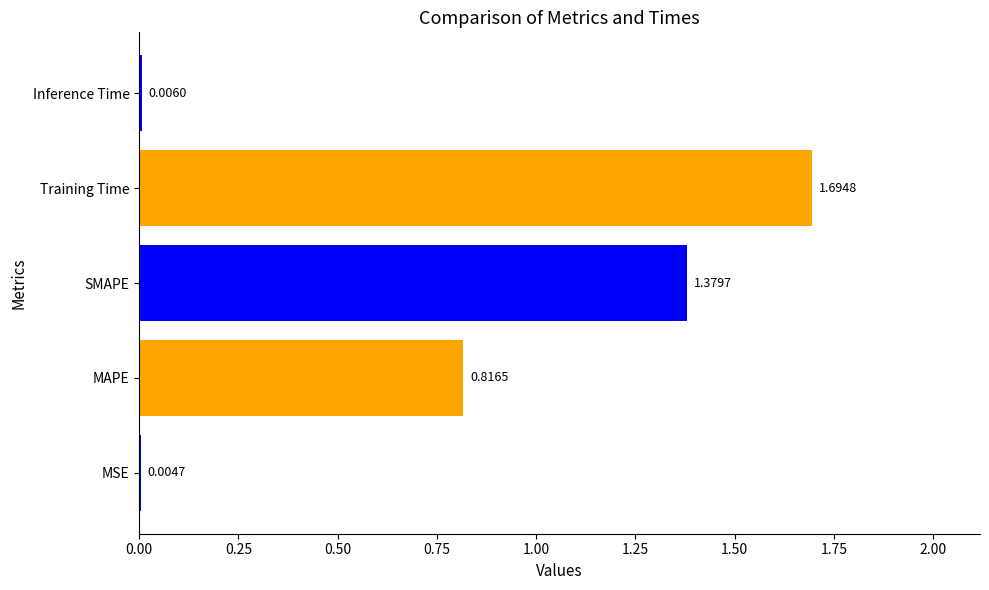

What is the change in value from MAPE to SMAPE?

+0.6